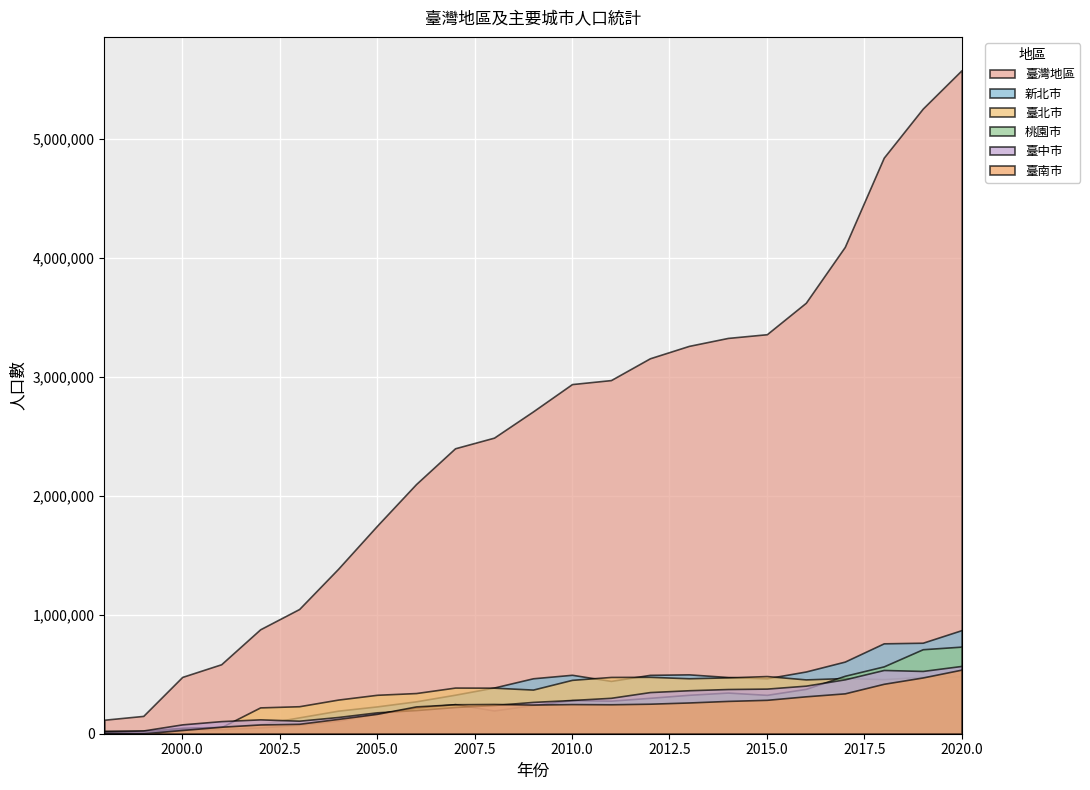

Reading right to left, list all the values displayed in this chart.

臺灣地區: 2020=5581995	2019=5257626	2018=4845259	2017=4094662	2016=3624688	2015=3360186	2014=3329052	2013=3262104	2012=3157849	2011=2974428	2010=2940799	2009=2710976	2008=2490379	2007=2400821	2006=2100056	2005=1749952	2004=1387371	2003=1048981	2002=878319	2001=584333	2000=477856	1999=149876	1998=117753
新北市: 2020=871690	2019=765413	2018=760185	2017=606677	2016=523363	2015=466063	2014=476905	2013=499362	2012=495112	2011=444186	2010=495687	2009=466247	2008=388550	2007=328112	2006=272557	2005=229921	2004=193890	2003=137506	2002=81148	2001=58783	2000=47851	1999=17809	1998=9129
臺北市: 2020=481655	2019=478901	2018=459035	2017=468299	2016=456832	2015=484977	2014=473933	2013=466450	2012=478629	2011=477590	2010=453021	2009=371210	2008=387315	2007=388087	2006=342089	2005=327437	2004=287155	2003=231243	2002=221391	2001=55082	2000=48992	1999=24910	1998=25162
桃園市: 2020=732699	2019=710624	2018=566452	2017=487301	2016=377307	2015=326971	2014=346104	2013=327409	2012=302004	2011=277975	2010=282224	2009=241165	2008=195319	2007=248821	2006=219990	2005=168442	2004=109900	2003=74452	2002=52681	2001=38565	2000=37803	1999=13058	1998=12484
臺中市: 2020=570290	2019=527943	2018=536159	2017=457481	2016=404326	2015=379428	2014=375964	2013=365703	2012=350259	2011=302113	2010=283668	2009=267595	2008=241408	2007=224607	2006=198849	2005=180064	2004=140753	2003=109583	2002=120831	2001=105918	2000=78613	1999=27291	1998=19604
臺南市: 2020=539418	2019=473136	2018=419989	2017=339573	2016=314629	2015=285143	2014=275959	2013=262802	2012=252499	2011=247607	2010=249282	2009=245199	2008=250235	2007=247850	2006=229740	2005=167421	2004=124689	2003=83544	2002=77855	2001=58836	2000=31340	1999=2812	1998=2284